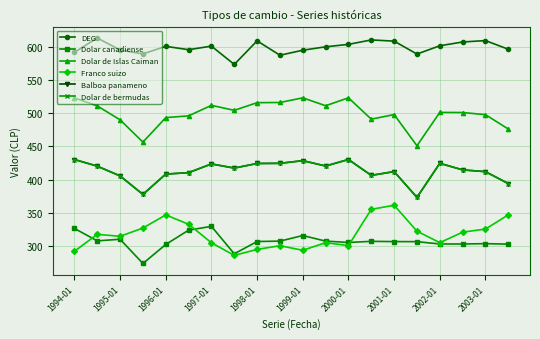

At which category does the chart reach its peak across all series?

1995-01